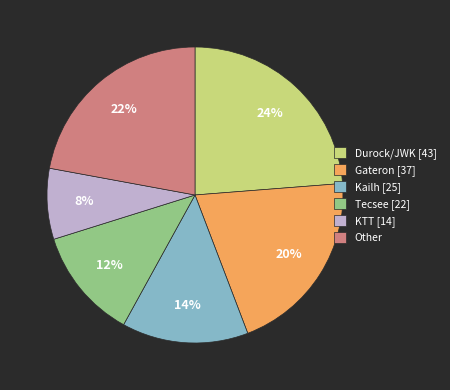

True or false: Durock/JWK [43] accounts for 24% of the total.

True